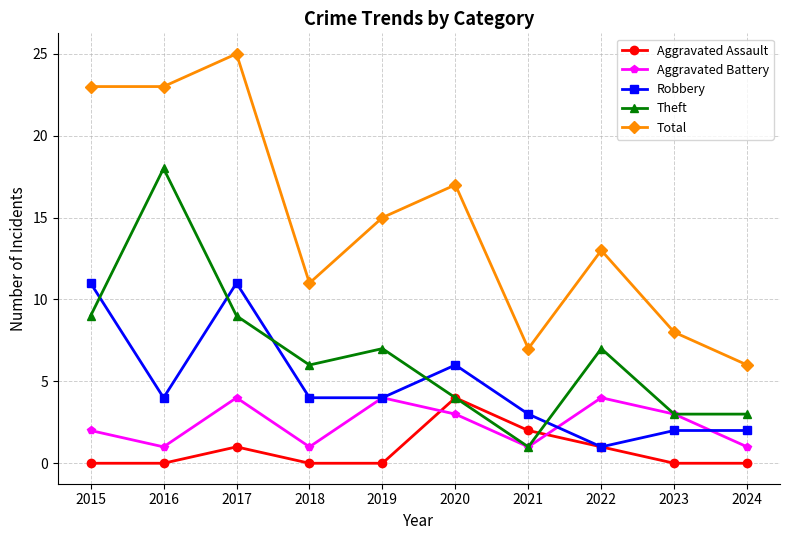

At which category does Robbery reach its first local valley?

2016